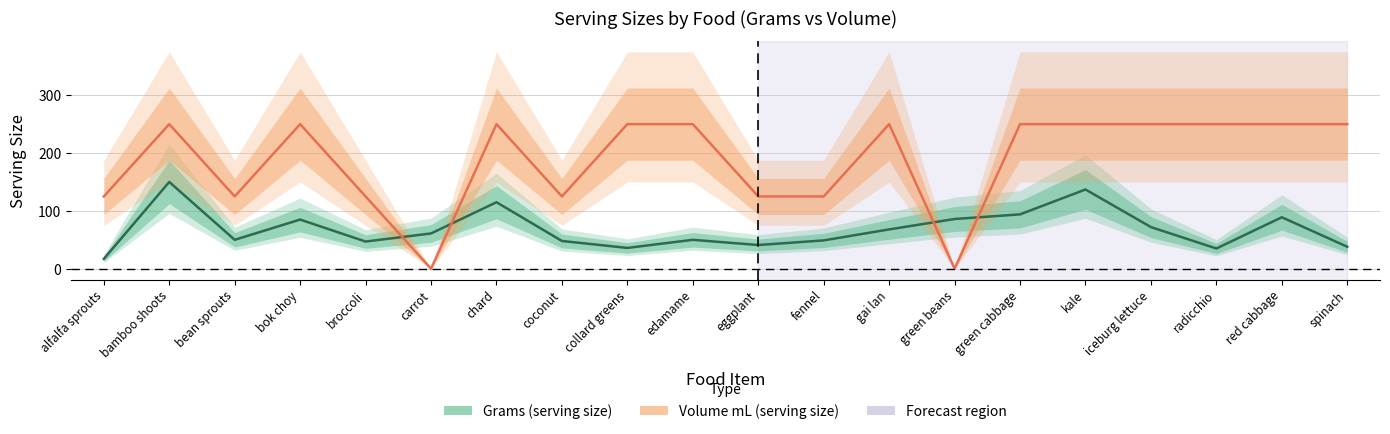

Which label corresponds to the largest value in the chart?

bamboo shoots